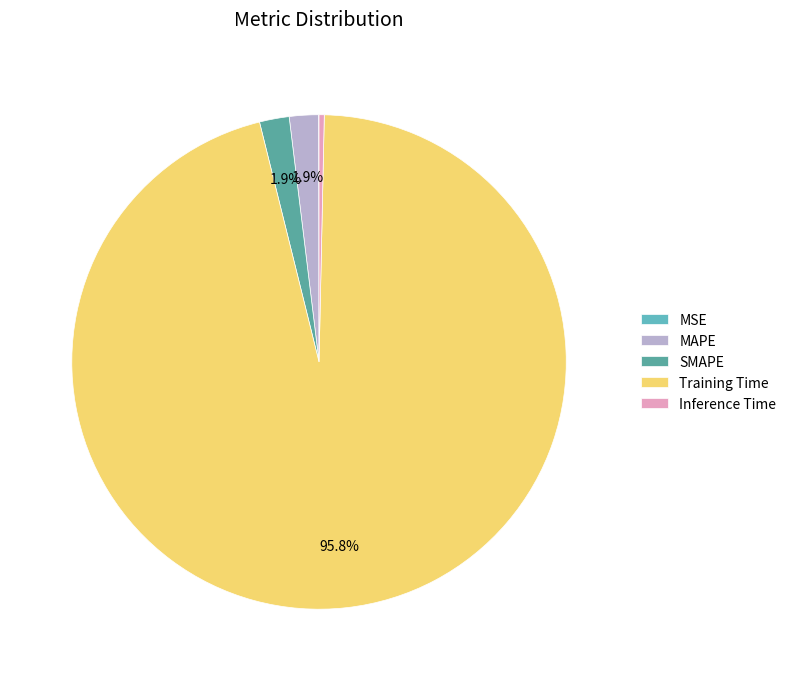

Between MAPE and MSE, which is larger?

MAPE